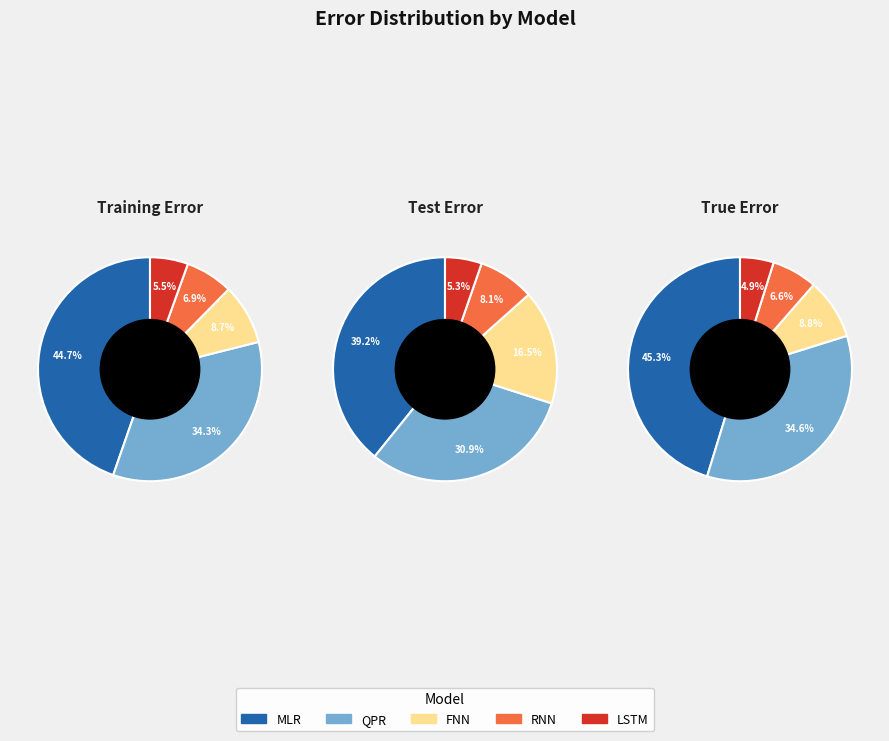

The FNN slice represents 10% of the pie. True or false?

False